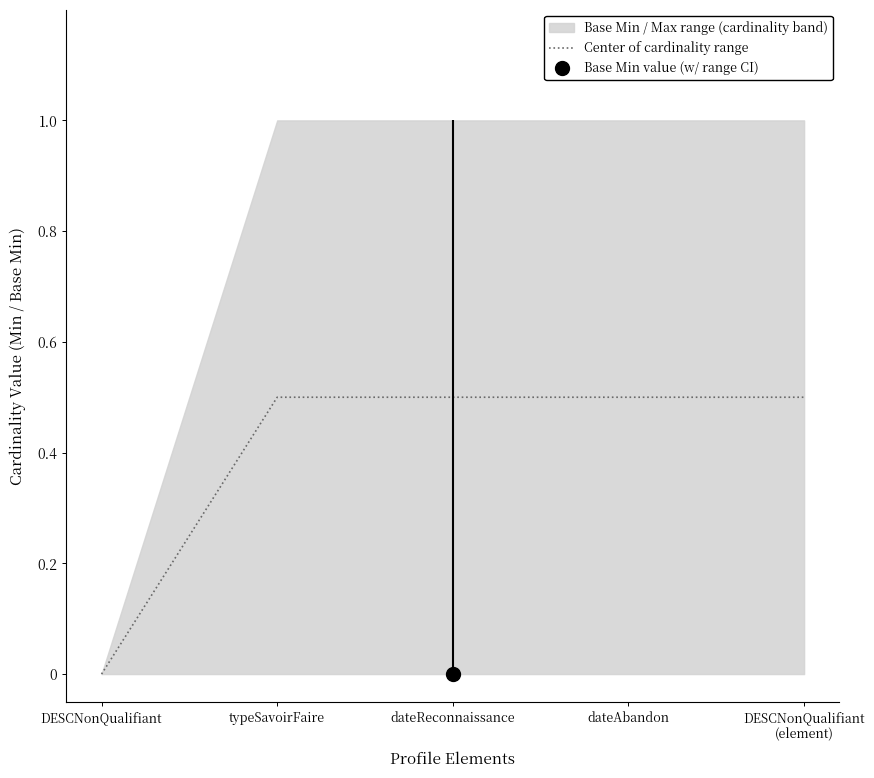

List the labels in order of value, smallest first.

DESCNonQualifiant, typeSavoirFaire, dateReconnaissance, dateAbandon, DESCNonQualifiant
(element)